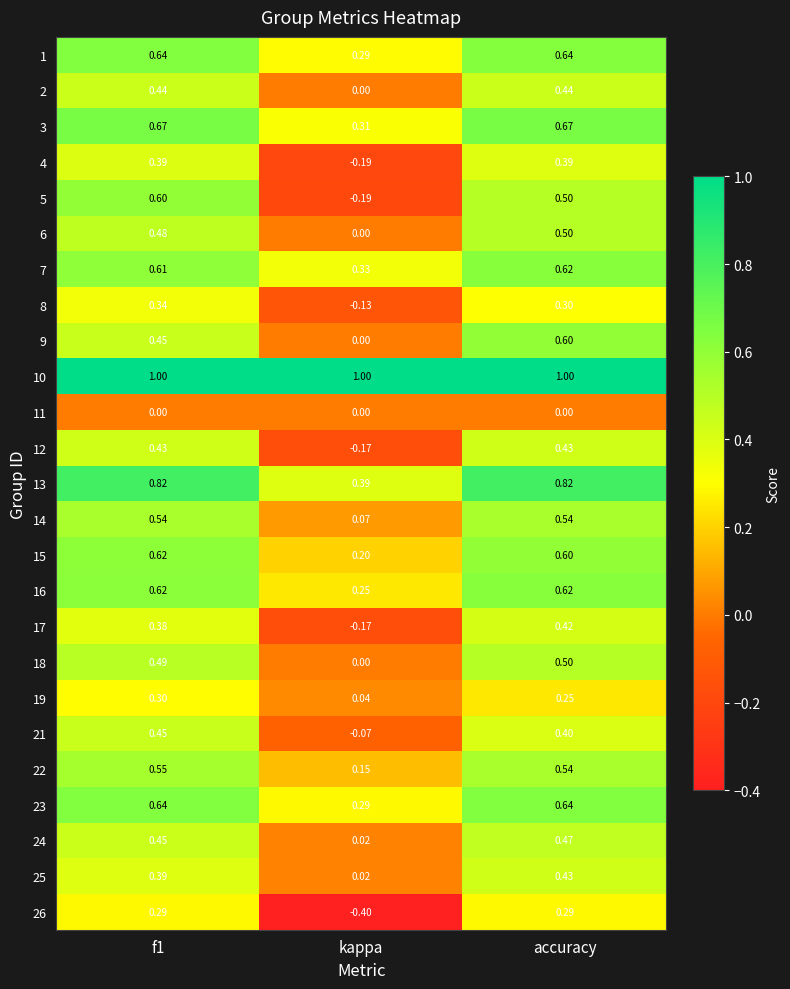

Which category has the lowest value in the 26 series?

kappa